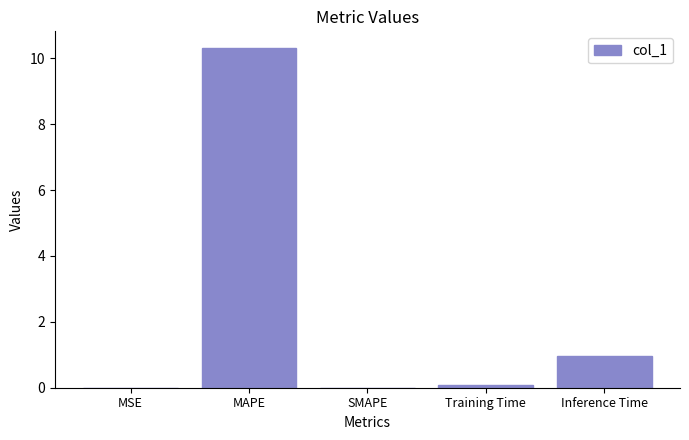

What is the greatest value displayed?

10.3